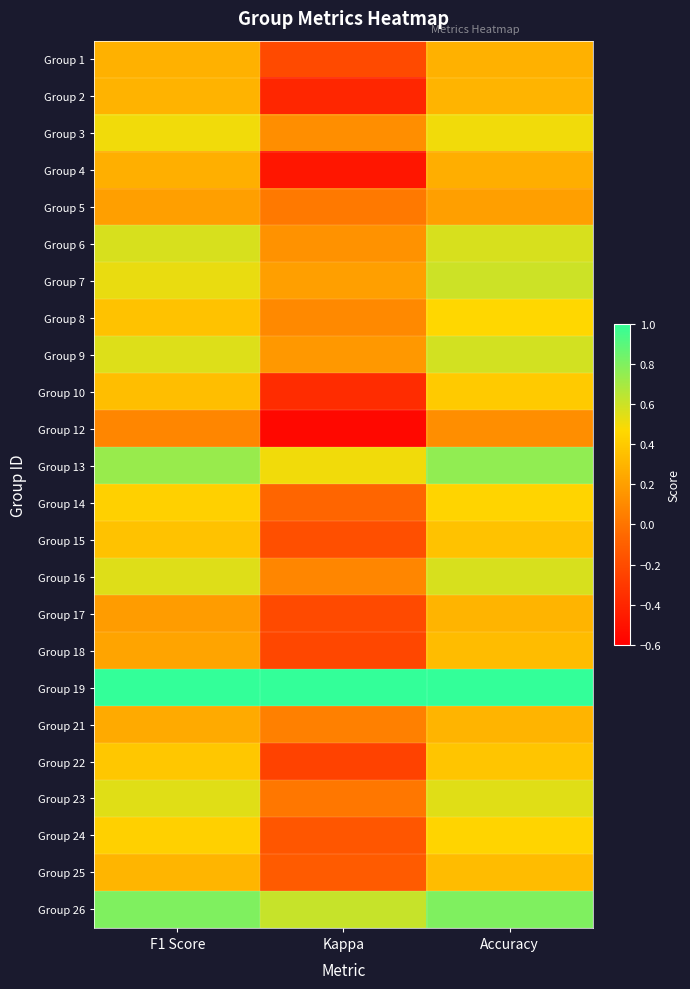

Reading left to right, list all the values displayed in this chart.

Group 1: F1 Score=0.3	Kappa=-0.2	Accuracy=0.3
Group 2: F1 Score=0.3	Kappa=-0.4	Accuracy=0.3
Group 3: F1 Score=0.5	Kappa=0.1	Accuracy=0.5
Group 4: F1 Score=0.3	Kappa=-0.5	Accuracy=0.3
Group 5: F1 Score=0.2	Kappa=0.0	Accuracy=0.2
Group 6: F1 Score=0.6	Kappa=0.1	Accuracy=0.6
Group 7: F1 Score=0.5	Kappa=0.2	Accuracy=0.6
Group 8: F1 Score=0.4	Kappa=0.1	Accuracy=0.5
Group 9: F1 Score=0.6	Kappa=0.2	Accuracy=0.6
Group 10: F1 Score=0.3	Kappa=-0.4	Accuracy=0.4
Group 12: F1 Score=0.1	Kappa=-0.6	Accuracy=0.1
Group 13: F1 Score=0.7	Kappa=0.5	Accuracy=0.8
Group 14: F1 Score=0.4	Kappa=-0.1	Accuracy=0.4
Group 15: F1 Score=0.4	Kappa=-0.2	Accuracy=0.4
Group 16: F1 Score=0.6	Kappa=0.1	Accuracy=0.6
Group 17: F1 Score=0.2	Kappa=-0.2	Accuracy=0.3
Group 18: F1 Score=0.2	Kappa=-0.2	Accuracy=0.3
Group 19: F1 Score=1.0	Kappa=1.0	Accuracy=1.0
Group 21: F1 Score=0.3	Kappa=0.1	Accuracy=0.3
Group 22: F1 Score=0.4	Kappa=-0.2	Accuracy=0.4
Group 23: F1 Score=0.5	Kappa=0.0	Accuracy=0.5
Group 24: F1 Score=0.4	Kappa=-0.1	Accuracy=0.4
Group 25: F1 Score=0.3	Kappa=-0.1	Accuracy=0.3
Group 26: F1 Score=0.8	Kappa=0.6	Accuracy=0.8